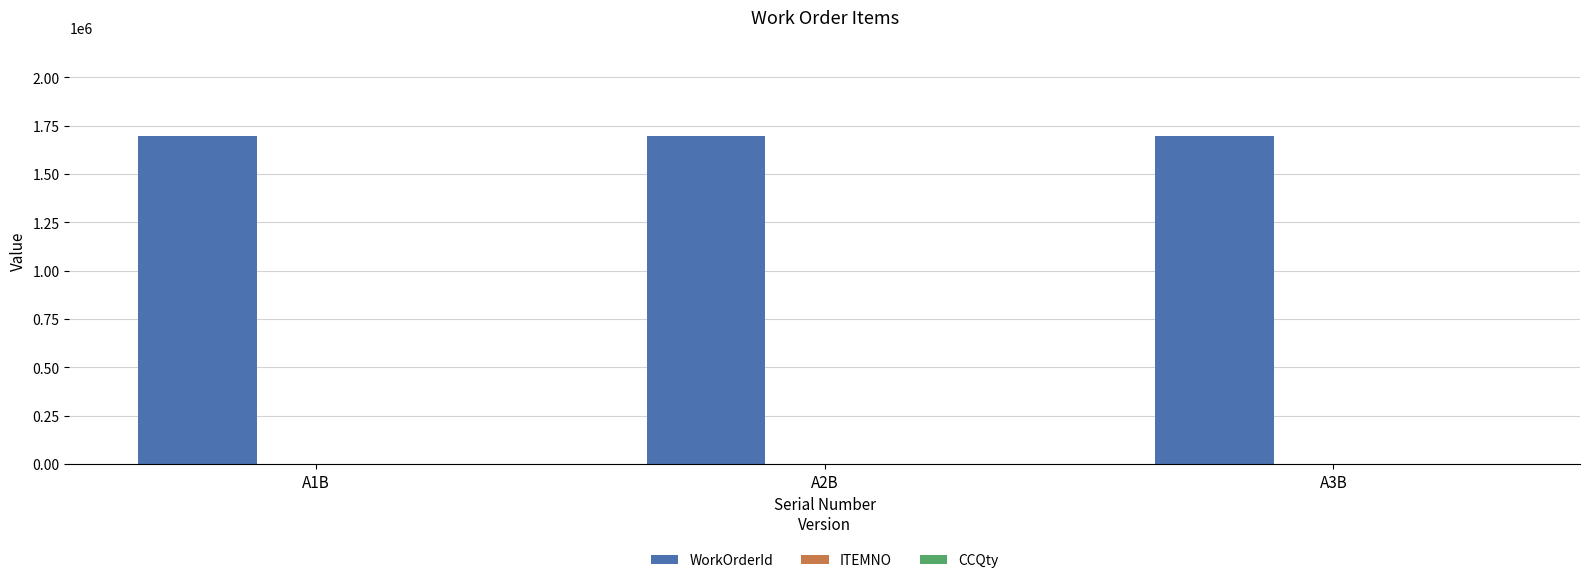

Which series has the largest total across all categories?

WorkOrderId